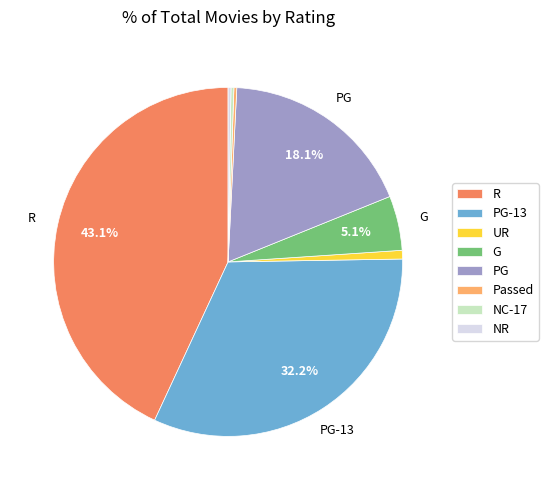

Is there any slice that represents more than half of the pie?

No